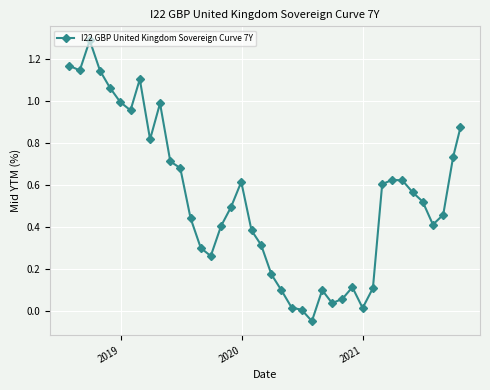

What is the difference between the maximum and minimum values?

1.3